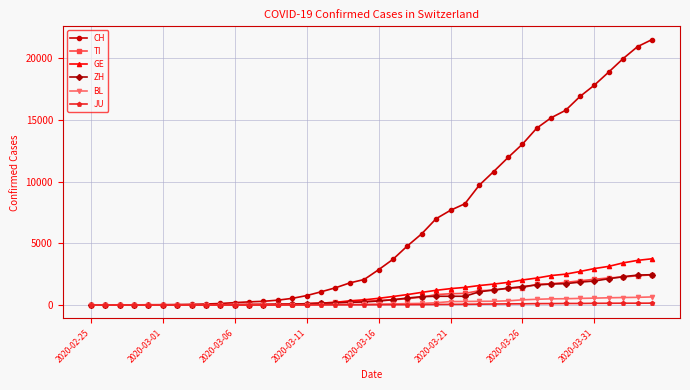

What is the maximum value for ZH?

2461